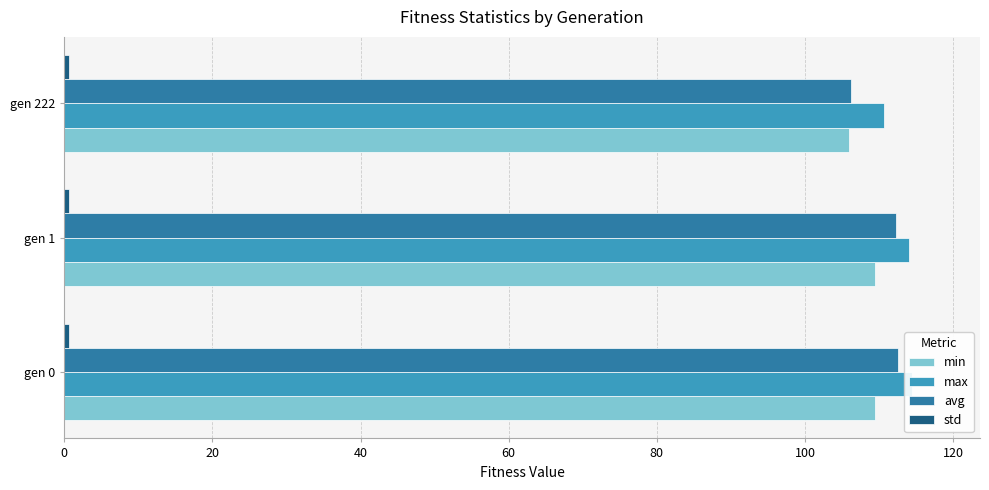

Reading left to right, list all the values displayed in this chart.

min: 109.5	109.5	106.0
max: 114.5	114.1	110.7
avg: 112.6	112.4	106.2
std: 0.6	0.6	0.7